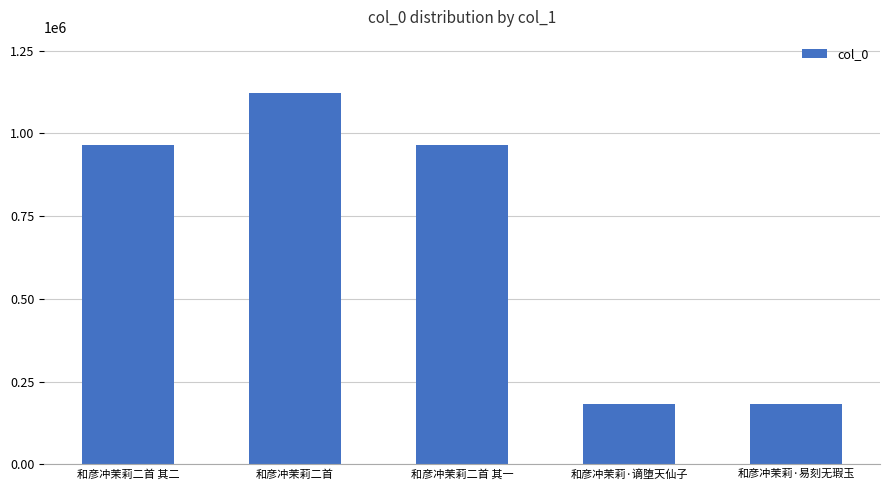

What is the maximum value shown in the chart?

1123106